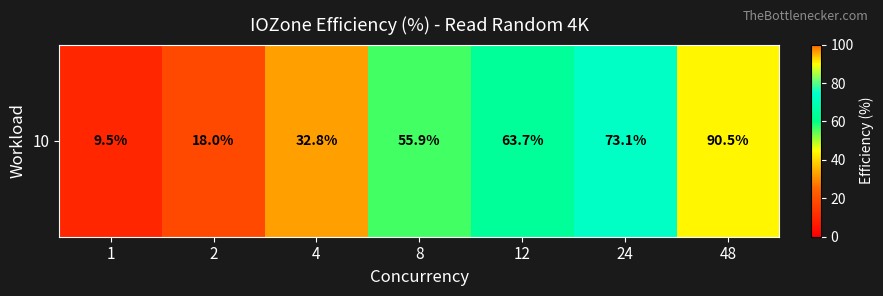

What is the difference between the values at 8 and 48?

34.6